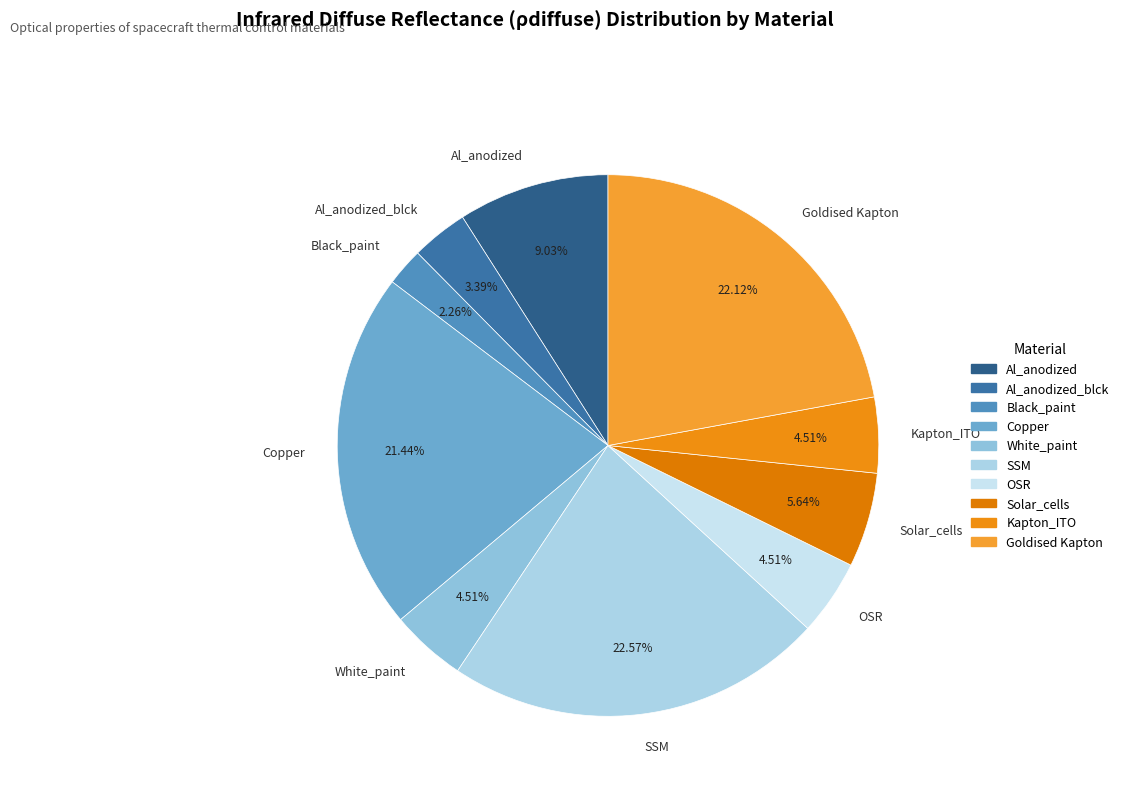

What percentage is the Black_paint slice, to the nearest percent?

2%